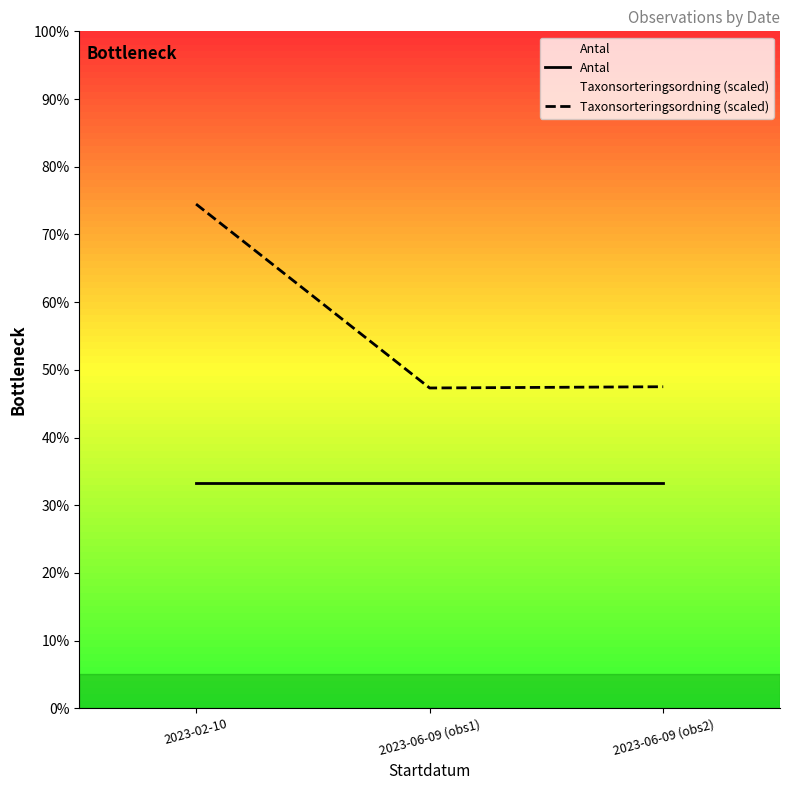

Read the Antal value at 2023-06-09 (obs2).

33.3